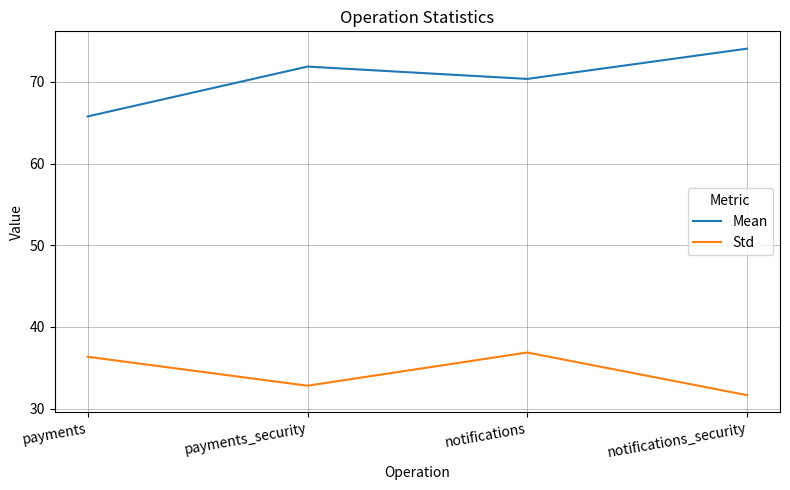

Between payments and notifications, which series saw the biggest shift?

Mean